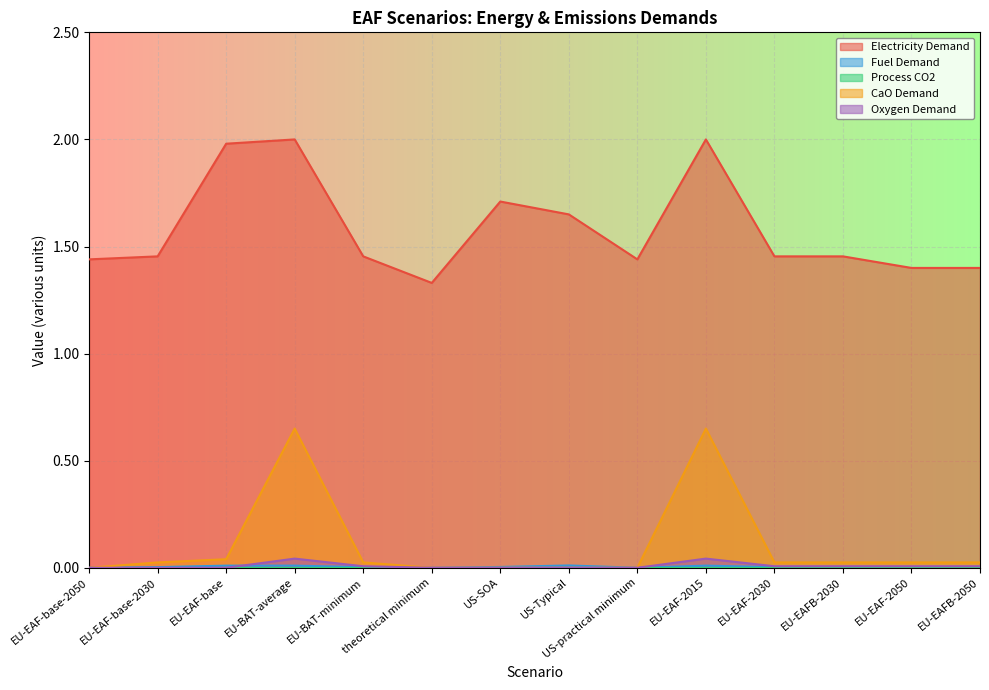

Reading left to right, extract all data points from this chart.

Electricity Demand: 1.4	1.5	2.0	2.0	1.5	1.3	1.7	1.6	1.4	2.0	1.5	1.5	1.4	1.4
Fuel Demand: 0.0	0.0	0.0	0.0	0.0	0.0	0.0	0.0	0.0	0.0	0.0	0.0	0.0	0.0
CaO Demand: 0.0	0.0	0.0	0.7	0.0	0.0	0.0	0.0	0.0	0.7	0.0	0.0	0.0	0.0
Oxygen Demand: 0.0	0.0	0.0	0.0	0.0	0.0	0.0	0.0	0.0	0.0	0.0	0.0	0.0	0.0